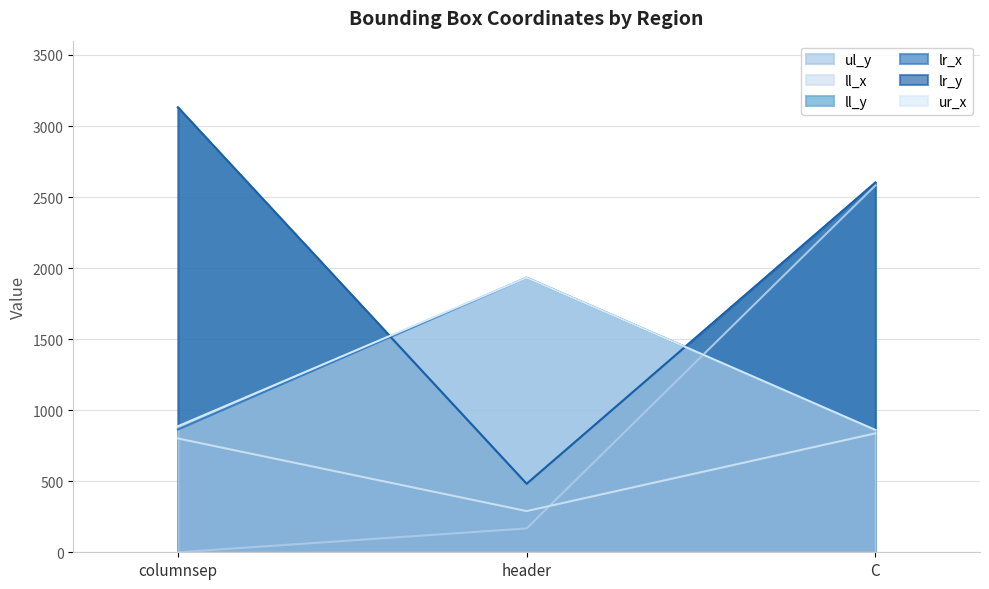

Read the ur_x value at header, to the nearest 100.

1900